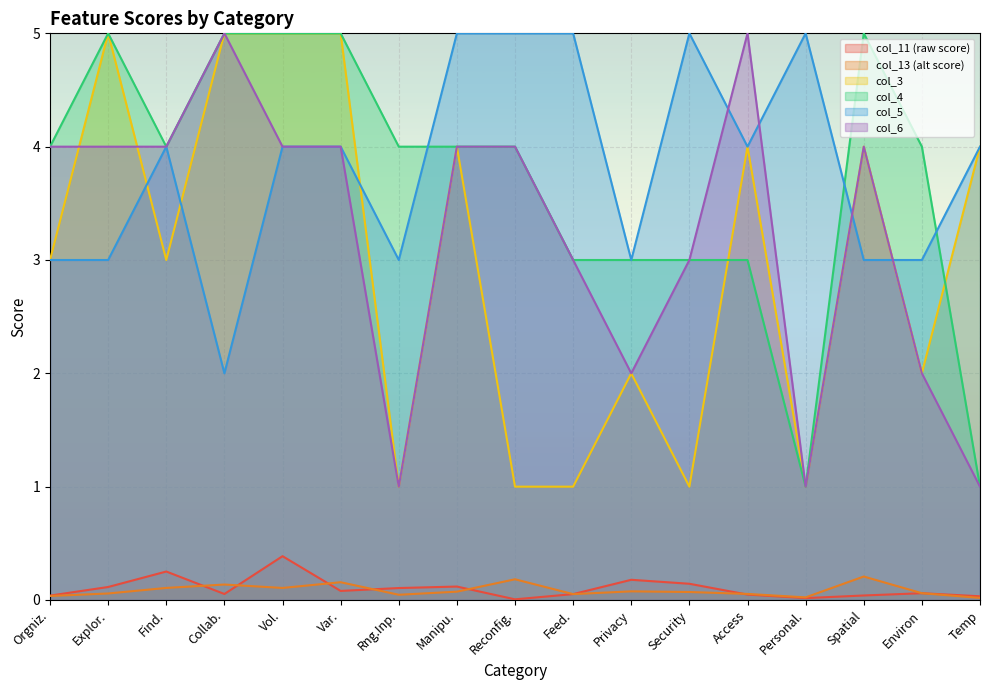

Where does the col_5 series first go above 4?

Manipu.